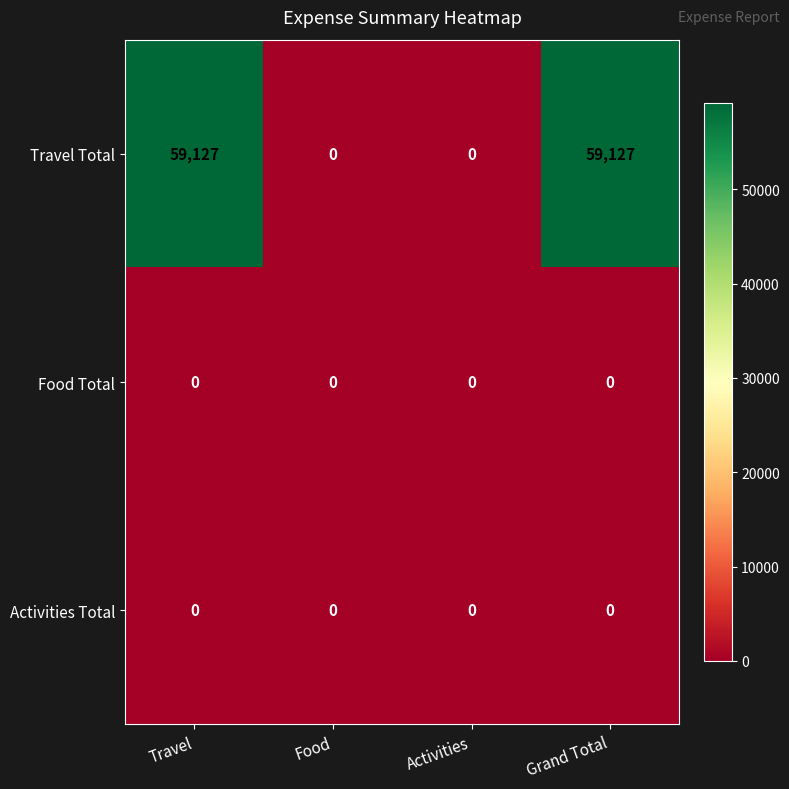

What is the greatest value displayed?

59127